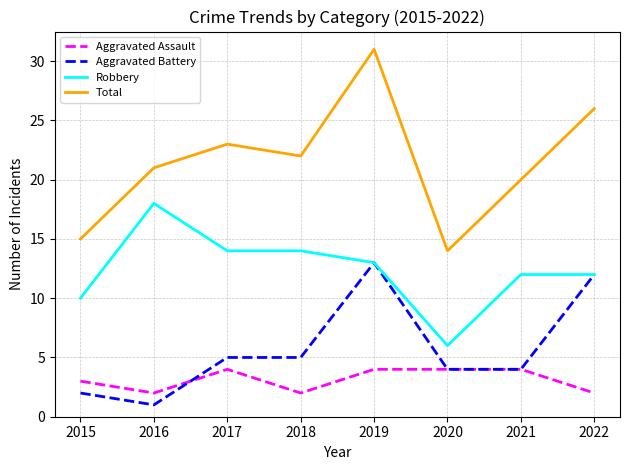

Which category has the highest value in the Robbery series?

2016